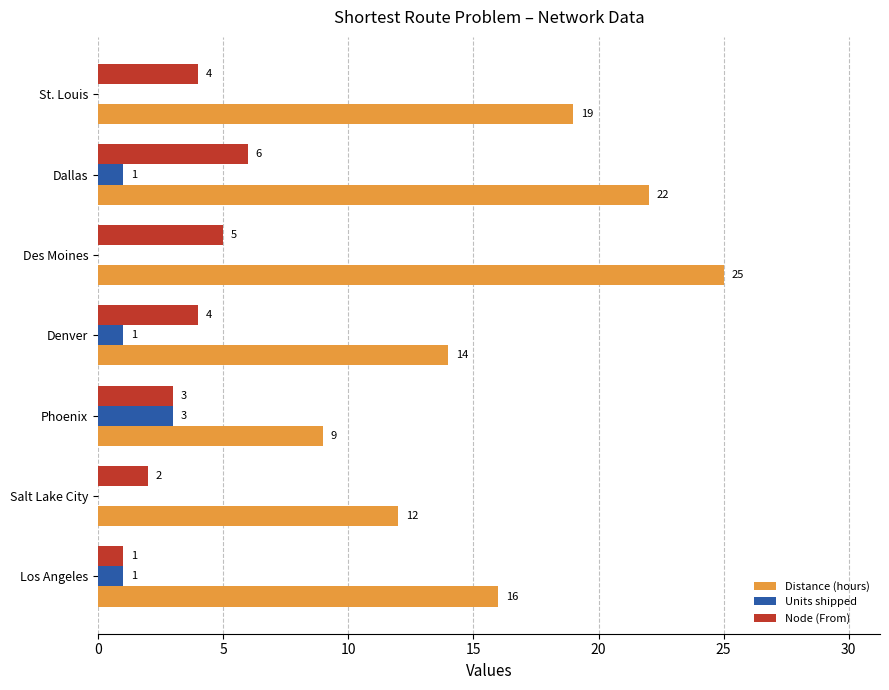

What is the sum of all Node (From) values?

25